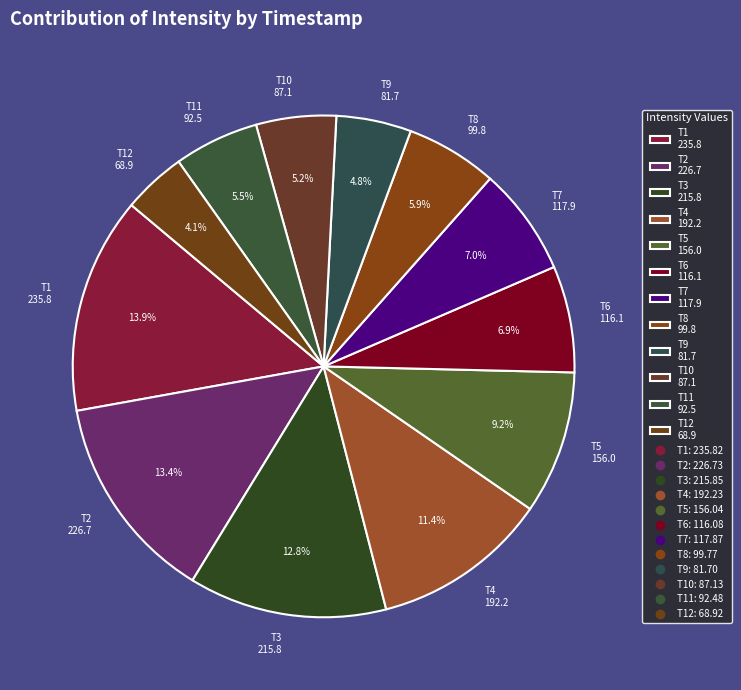

Is there a majority slice in this chart?

No